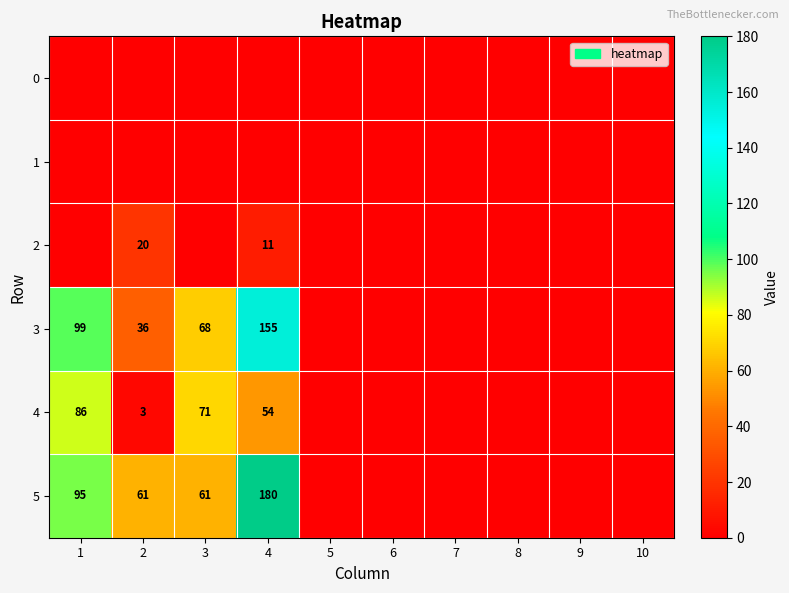

How many distinct data groups are displayed?

6